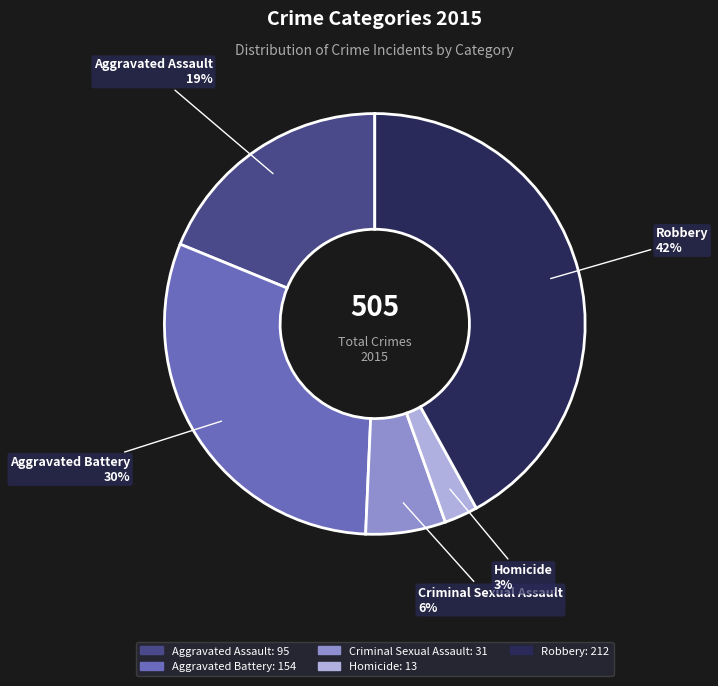

Does Aggravated Assault account for over 50% of the chart?

No